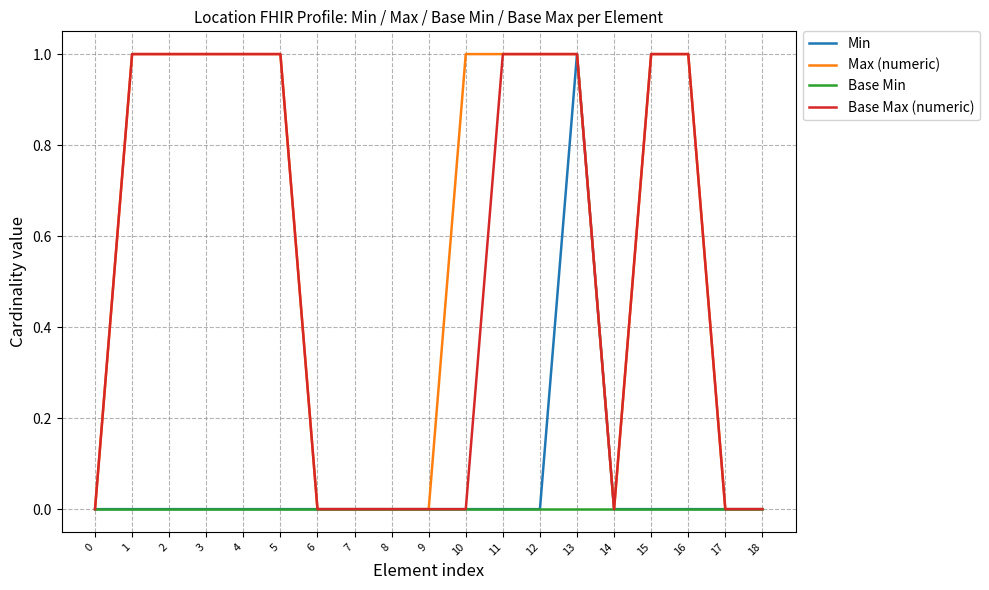

Which series has the largest total across all categories?

Max (numeric)